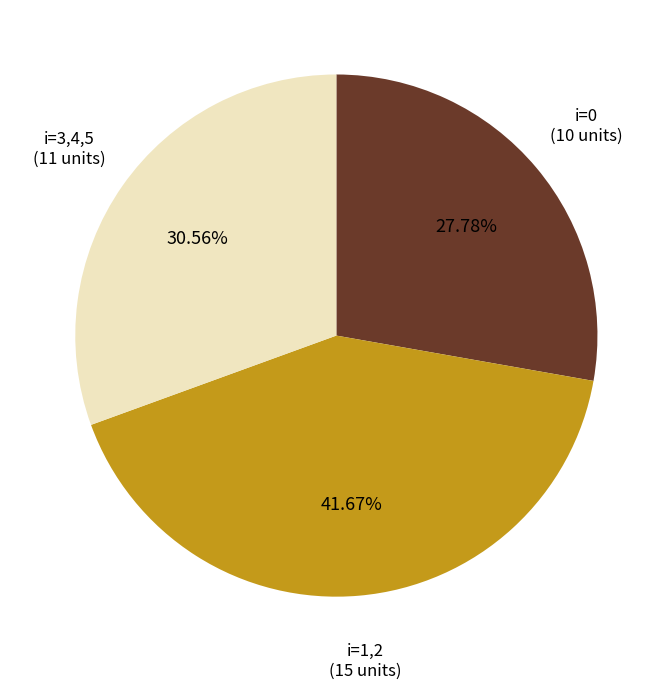

Is there a majority slice in this chart?

No